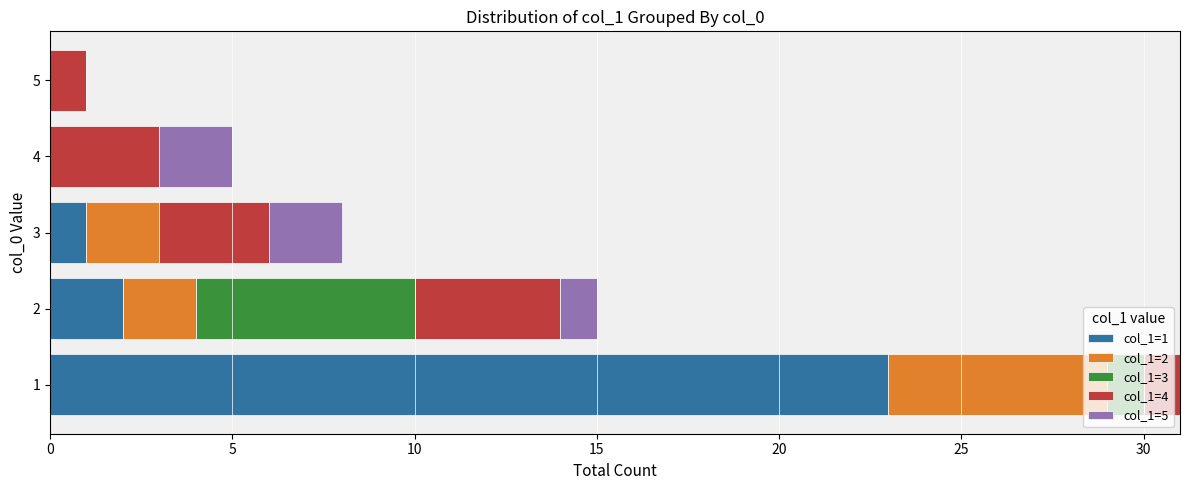

The value of col_1=1 at 2 is 2. True or false?

True